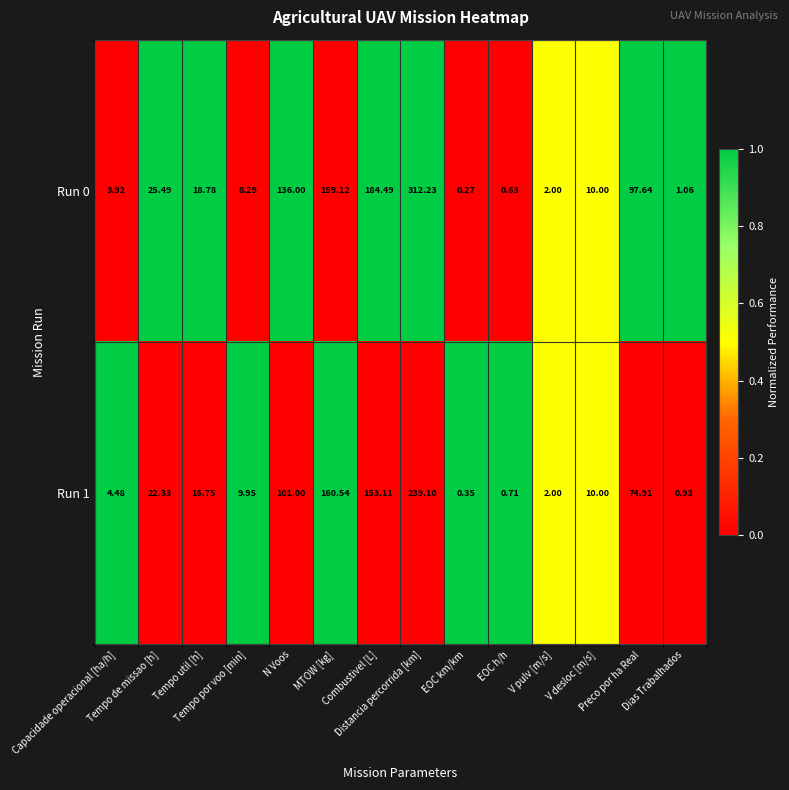

Reading right to left, list all the values displayed in this chart.

Run 0: Dias Trabalhados=1.1	Preco por ha Real=97.6	V desloc [m/s]=10.0	V pulv [m/s]=2.0	EOC h/h=0.6	EOC km/km=0.3	Distancia percorrida [km]=312.2	Combustivel [L]=184.5	MTOW [kg]=159.1	N Voos=136.0	Tempo por voo [min]=8.3	Tempo util [h]=18.8	Tempo de missao [h]=25.5	Capacidade operacional [ha/h]=3.9
Run 1: Dias Trabalhados=0.9	Preco por ha Real=74.9	V desloc [m/s]=10.0	V pulv [m/s]=2.0	EOC h/h=0.7	EOC km/km=0.3	Distancia percorrida [km]=239.1	Combustivel [L]=153.1	MTOW [kg]=160.5	N Voos=101.0	Tempo por voo [min]=9.9	Tempo util [h]=16.8	Tempo de missao [h]=22.3	Capacidade operacional [ha/h]=4.5